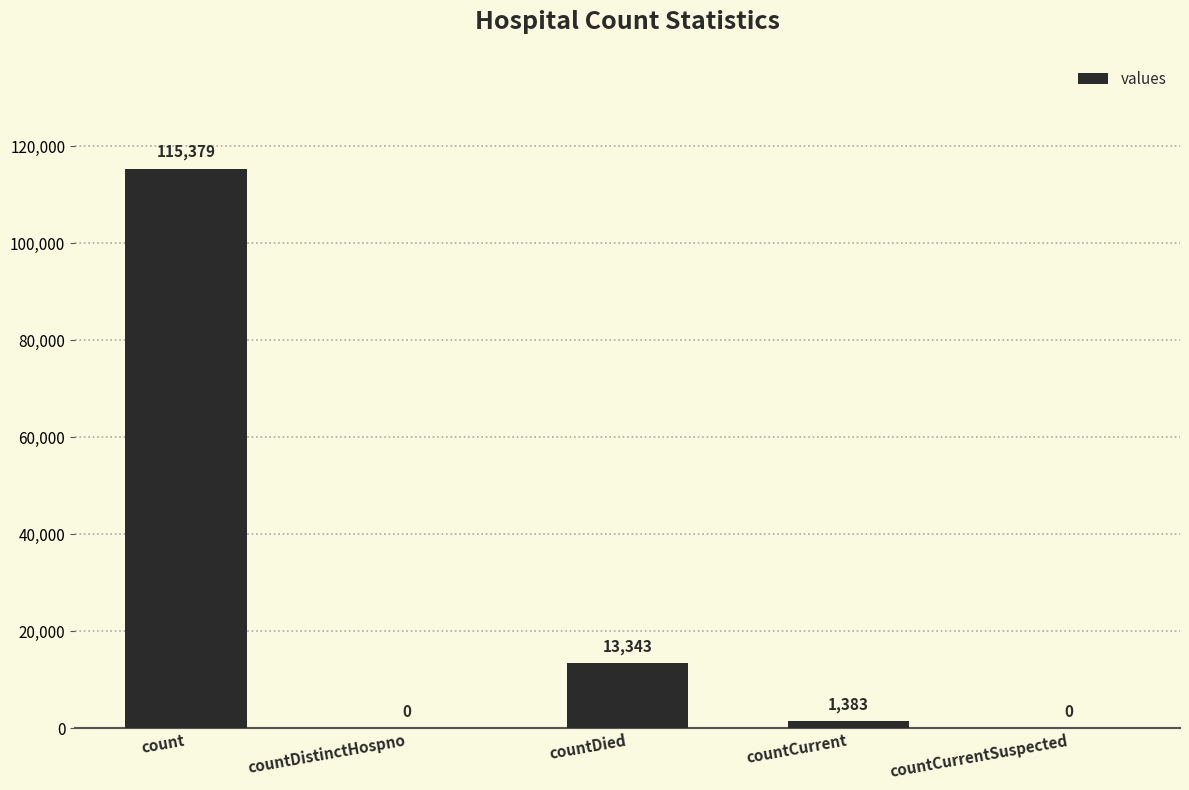

Reading left to right, list all the values displayed in this chart.

115379	0	13343	1383	0